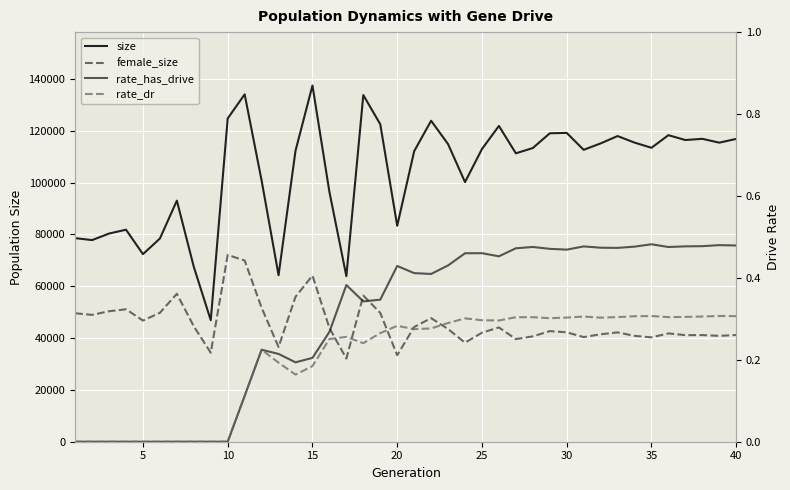

True or false: rate_dr has a value of 0.1 at 10.

False